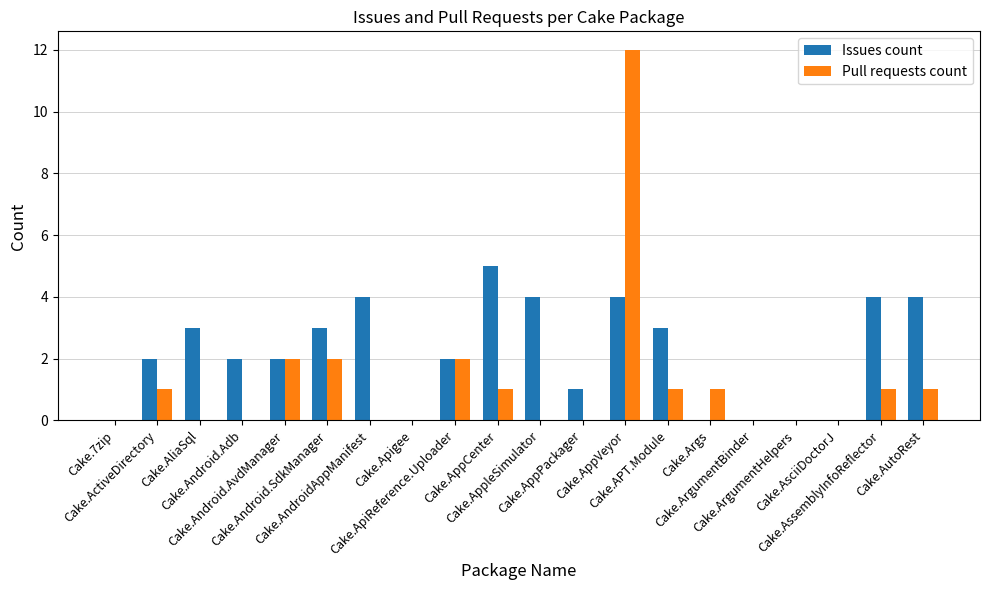

What is the maximum value shown in the chart?

12